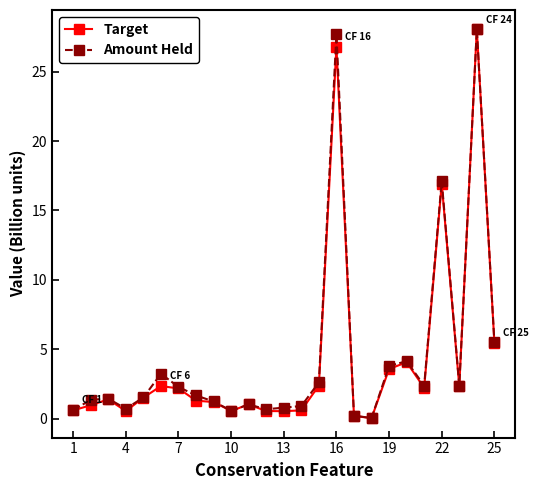

True or false: Amount Held has more than 1 points higher than both neighbors.

True